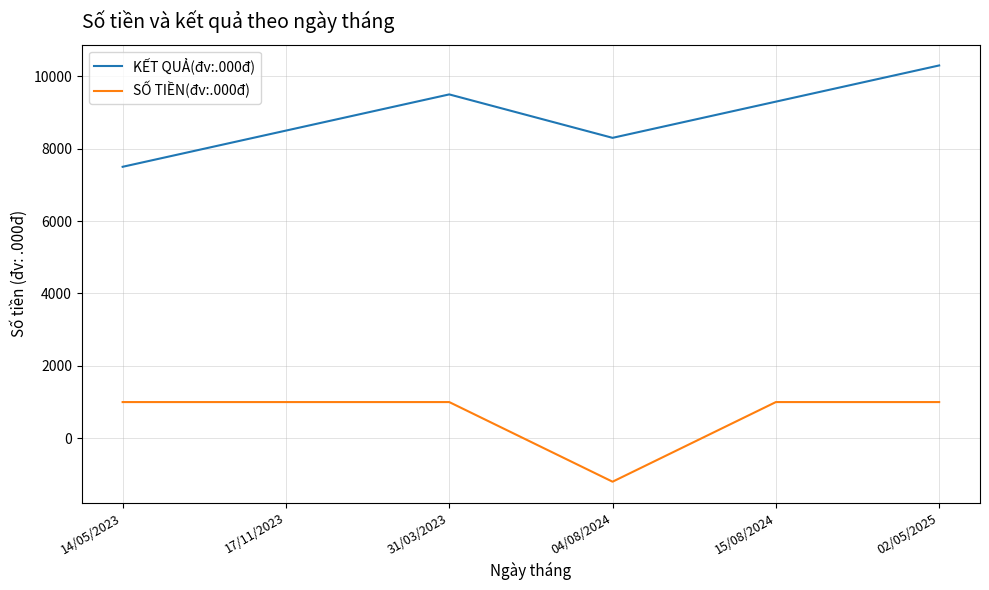

In SỐ TIỀN(đv:.000đ), how many points are lower than both neighbors (excluding endpoints)?

1